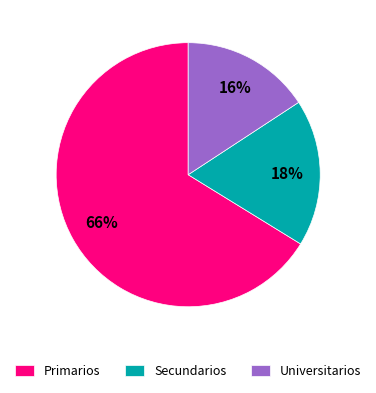

Does Primarios account for over 50% of the chart?

Yes